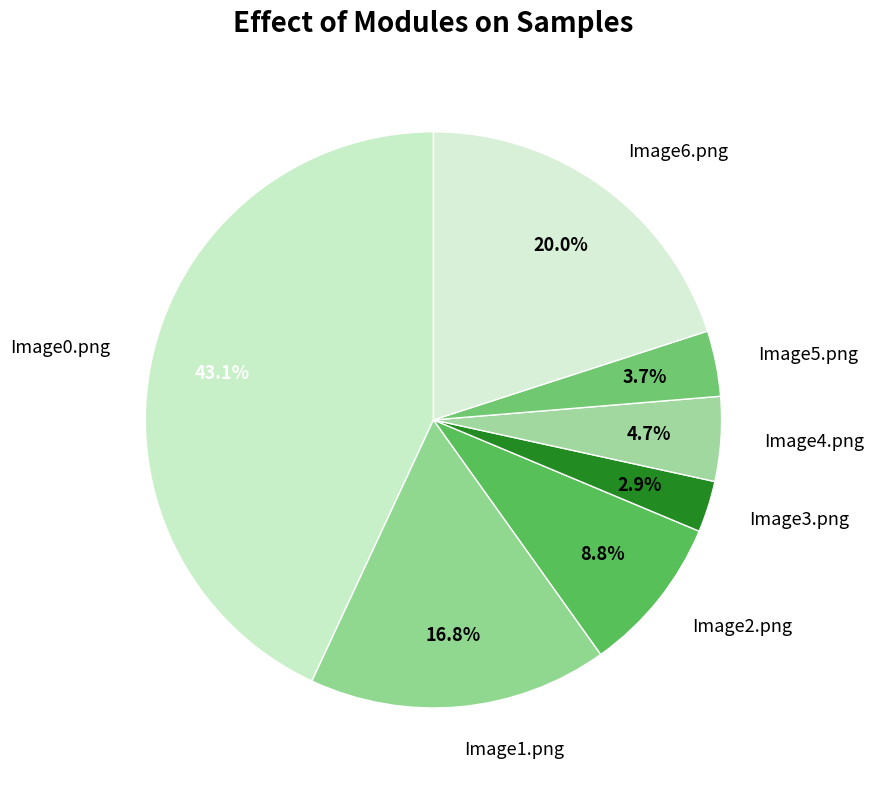

Is there a majority slice in this chart?

No